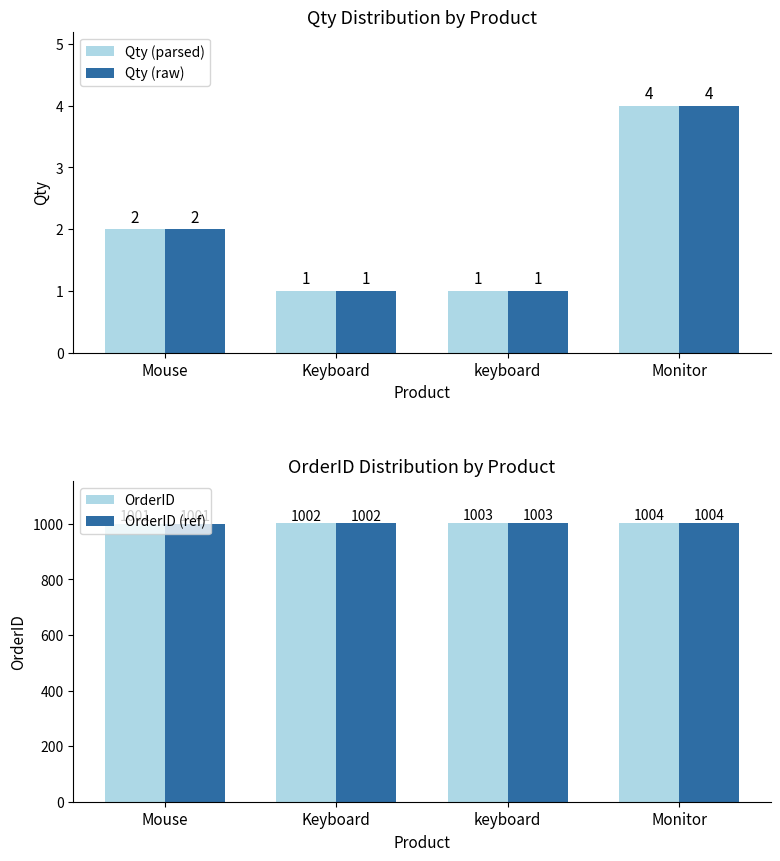

How many values in the OrderID (ref) series exceed 1003?

1